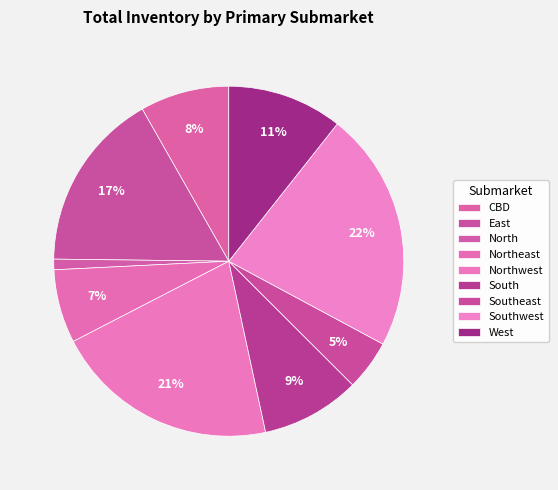

What is the ratio of the value at Southwest to the value at West?

2.1